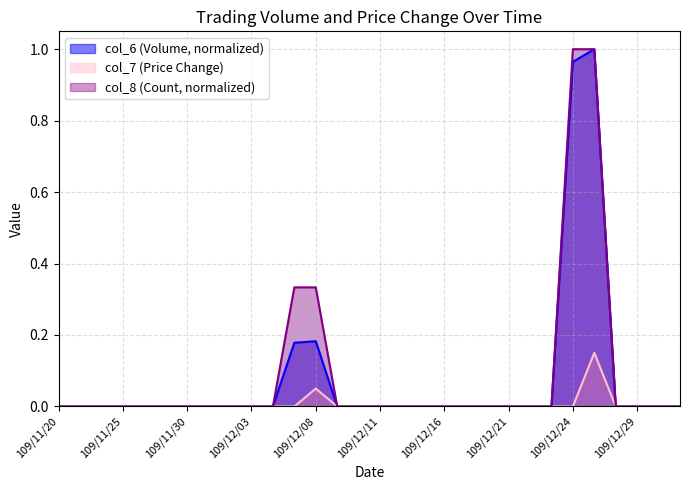

How many values in col_7 are above zero?

2